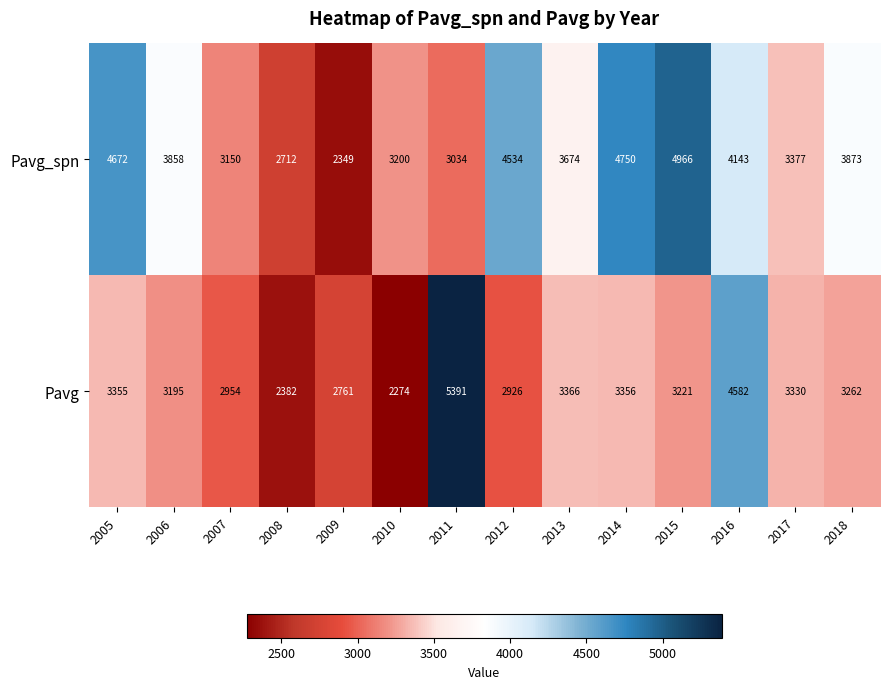

What is the average value of the Pavg_spn series?

3735